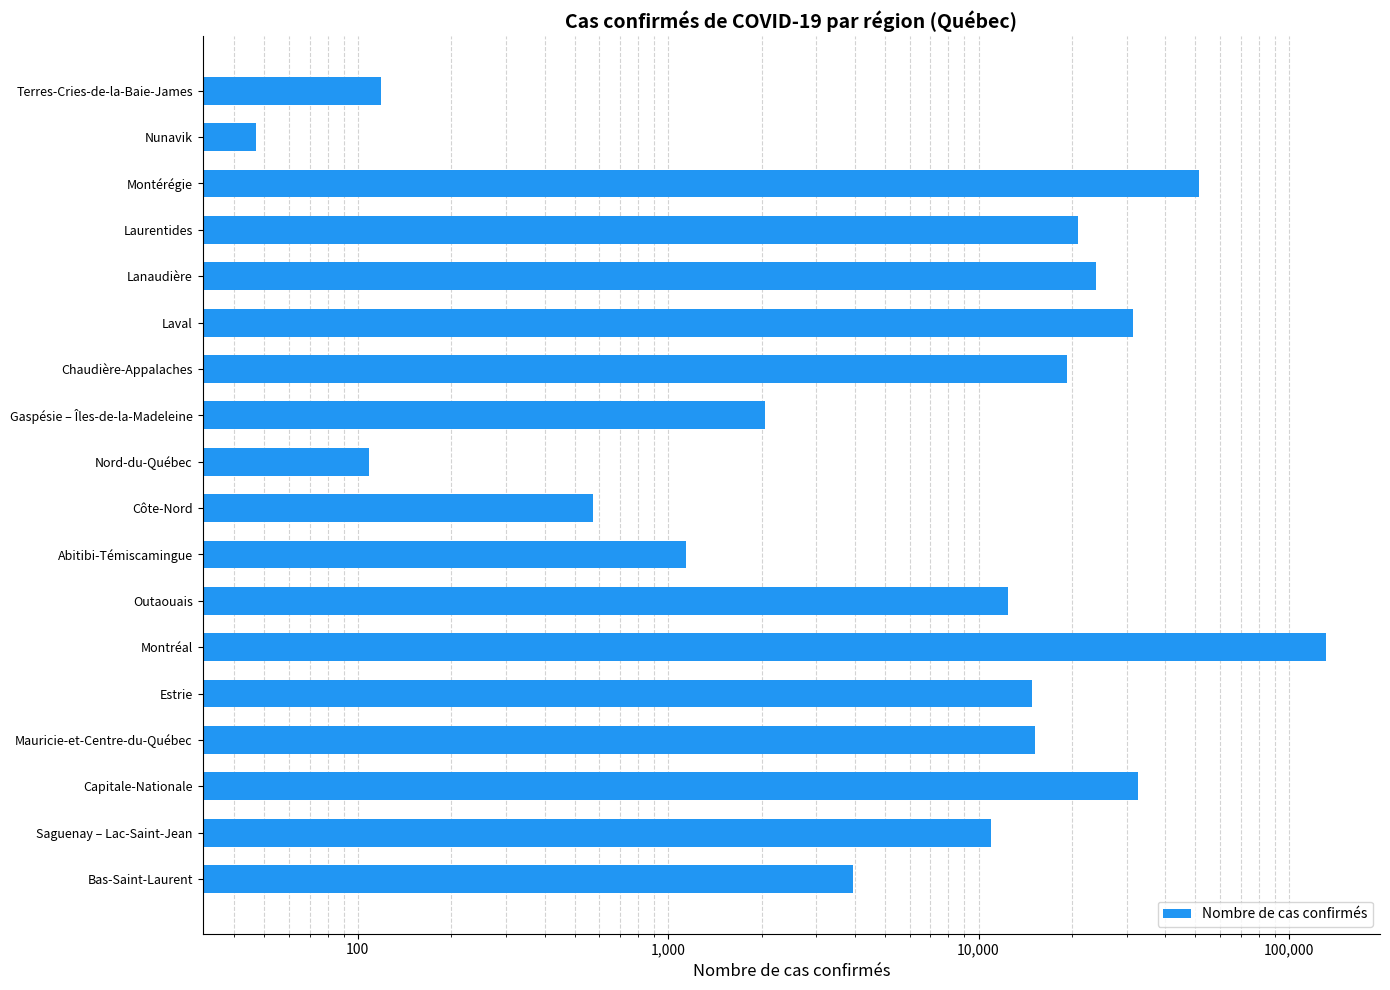

What is the minimum value shown in the chart?

47